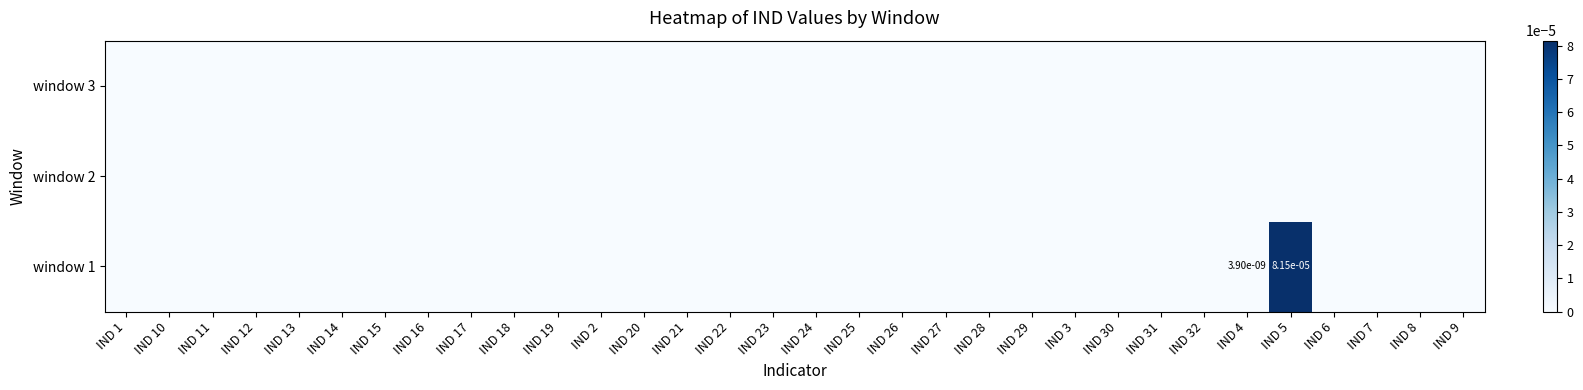

Is it true that window 1 equals 0.0 at IND 32?

True